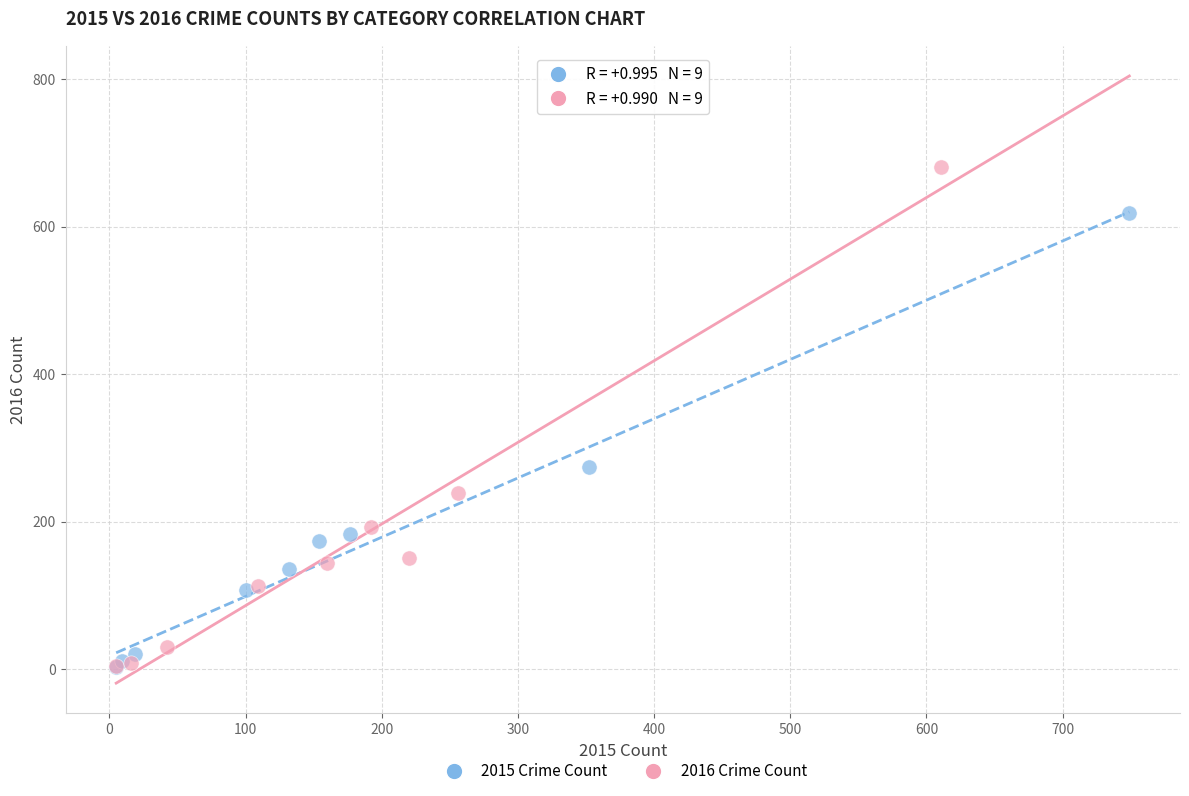

What are all the series names shown in the legend?

2015 Crime Count, 2016 Crime Count